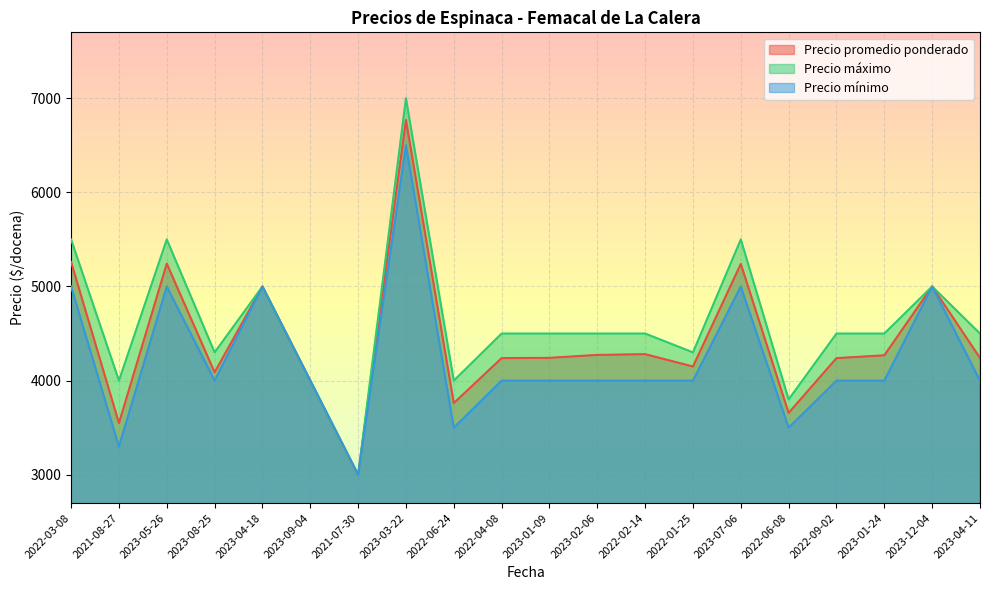

Rank the series at 2023-07-06 from highest to lowest value.

Precio máximo, Precio promedio ponderado, Precio mínimo